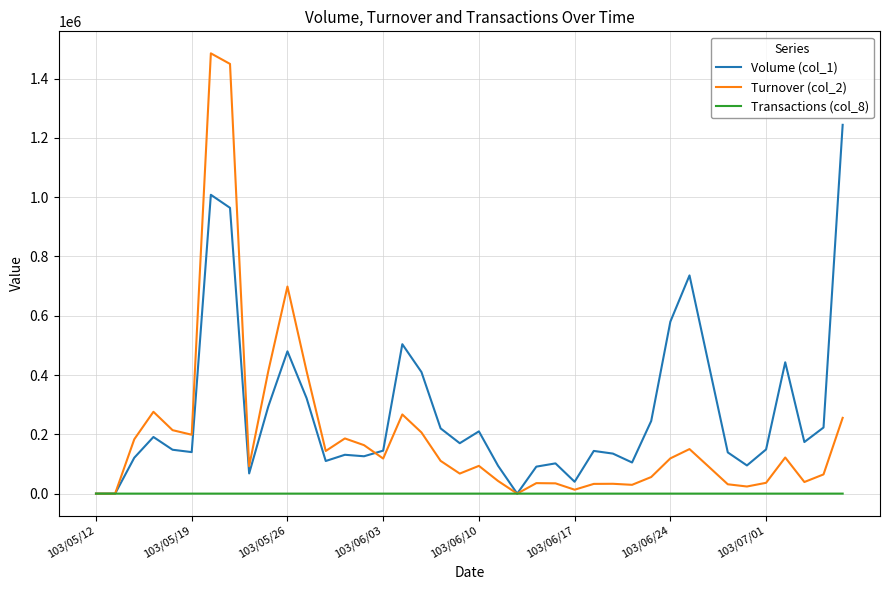

Rank the series by their average value, from lowest to highest.

Transactions (col_8), Turnover (col_2), Volume (col_1)